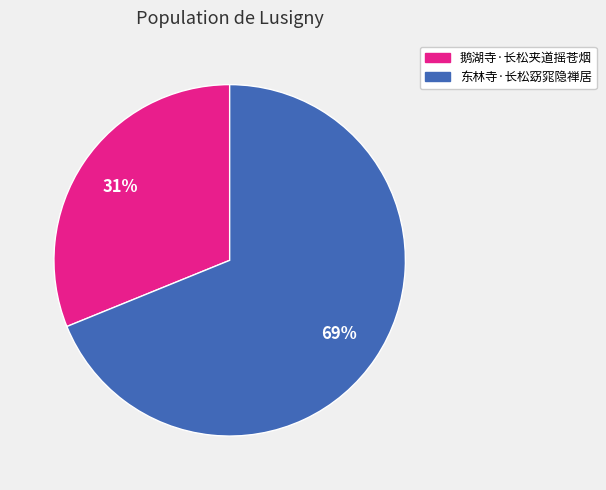

Count the number of slices in the pie.

2